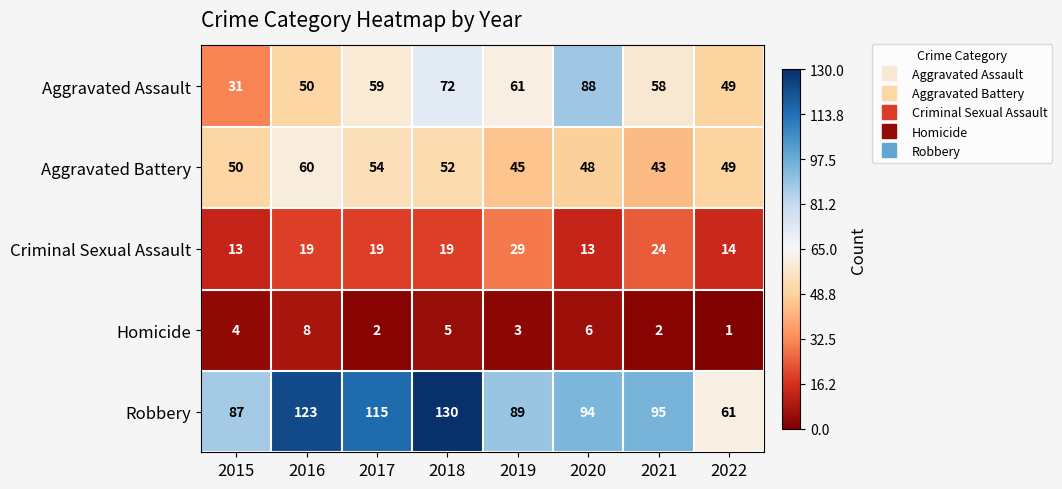

Which category has the lowest value in the Homicide series?

2022